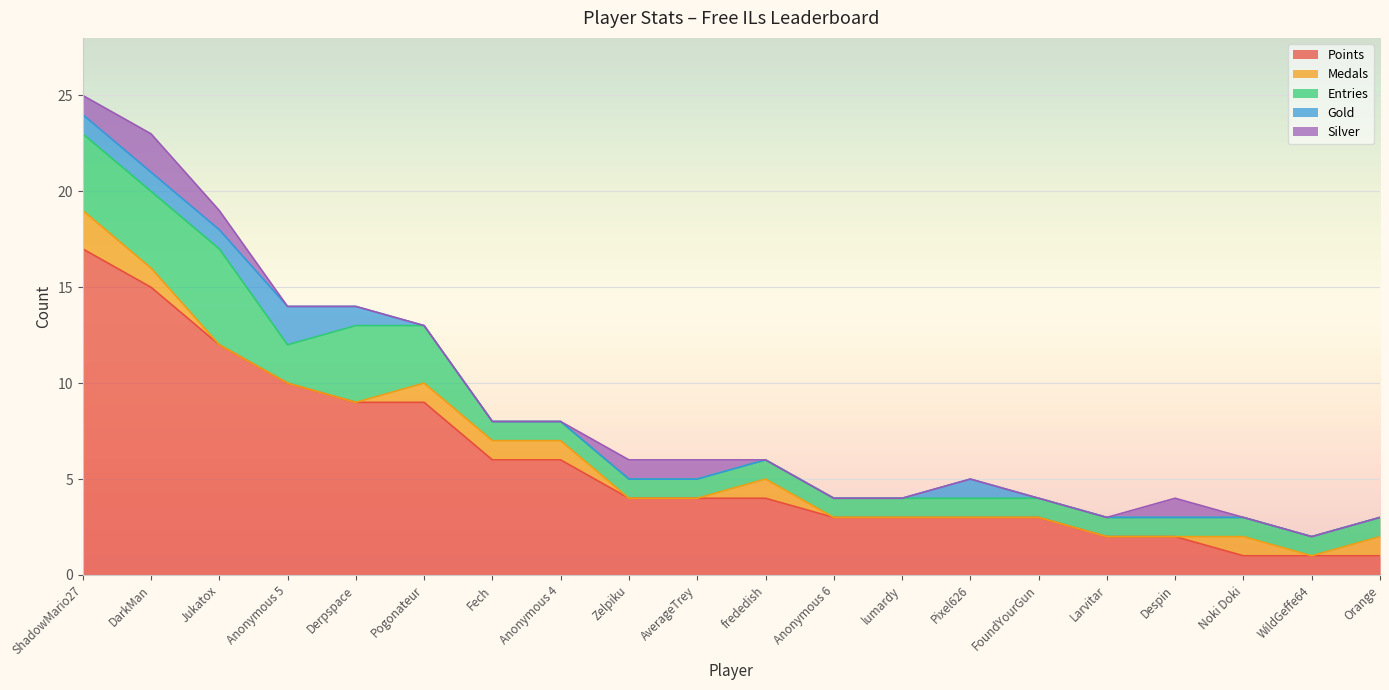

At which category is the sum across all series the highest?

ShadowMario27